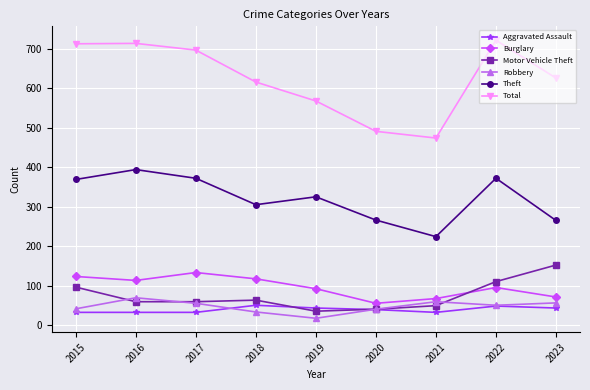

The value of Robbery at 2020 is 40. True or false?

True